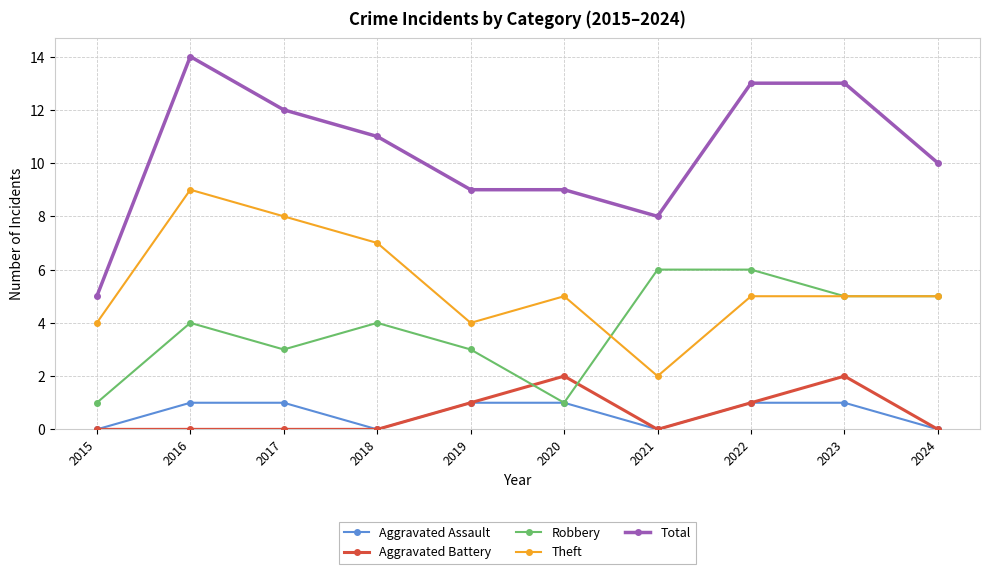

Between 2018 and 2019, which series saw the biggest shift?

Theft